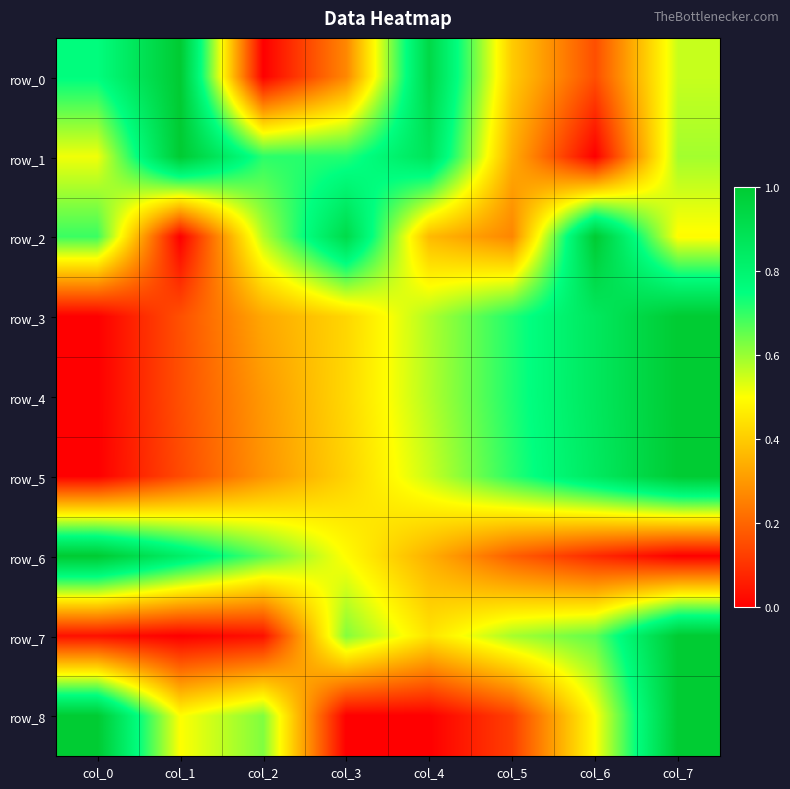

Which category has the lowest value in the row_0 series?

col_2